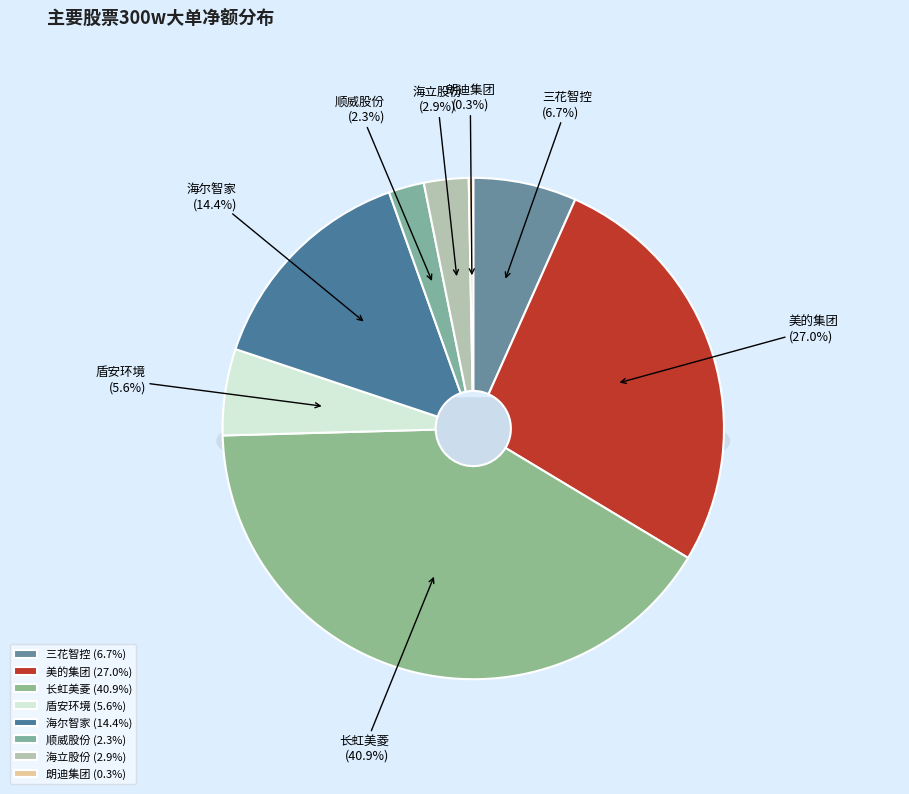

What percentage is the 长虹美菱 slice, to the nearest percent?

41%